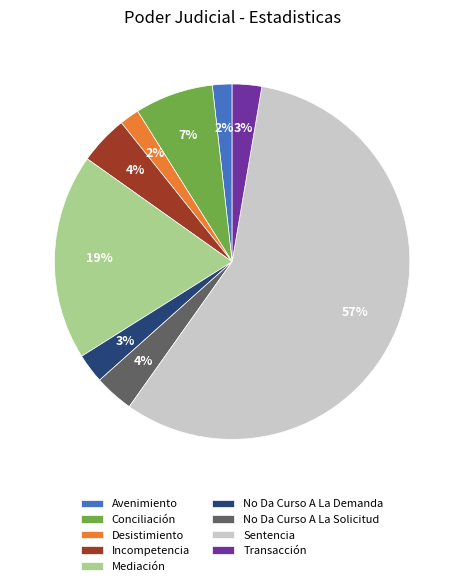

True or false: Incompetencia accounts for 4% of the total.

True